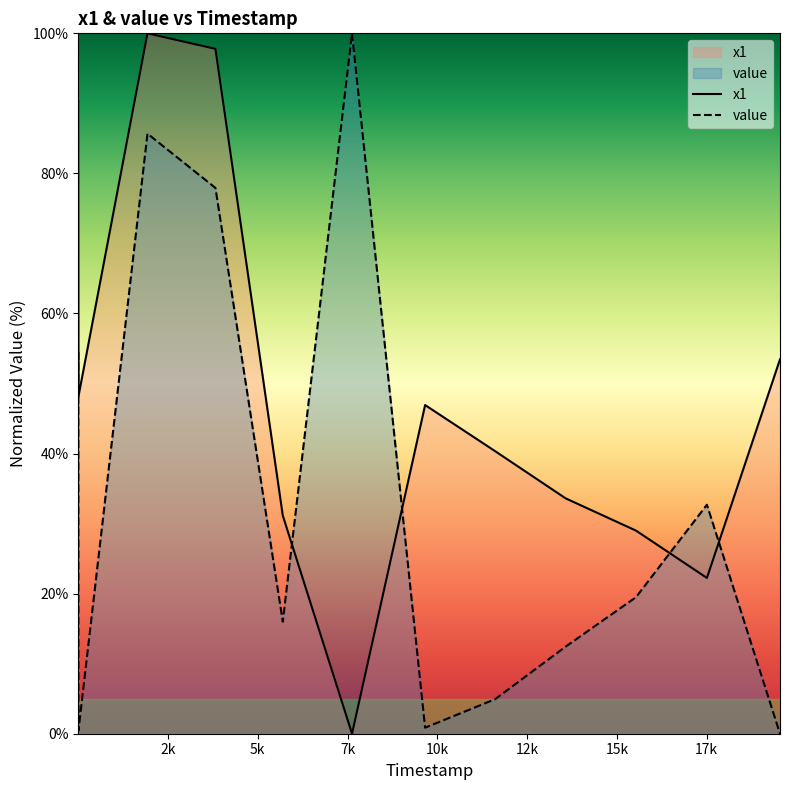

What is the value of the value point at the 4th from the left?

77.9